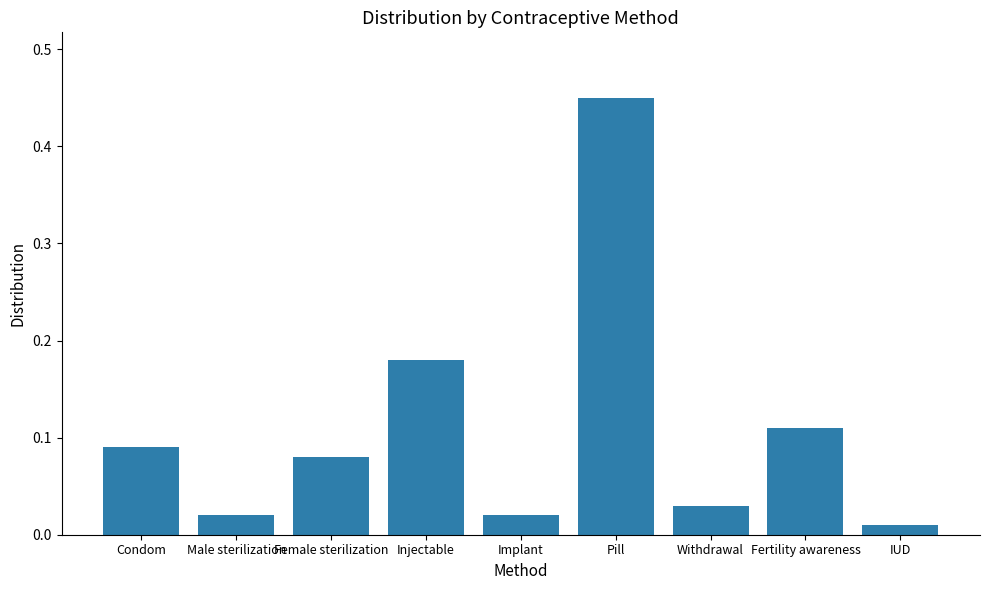

The chart shows a value of 0.2 at Pill. True or false?

False